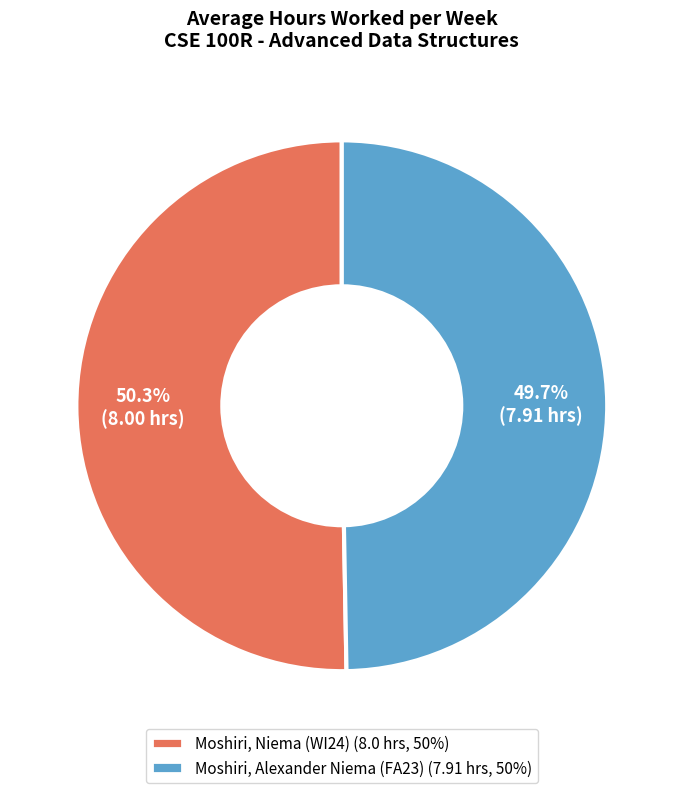

Which slice is the smallest?

Moshiri, Alexander Niema (FA23)